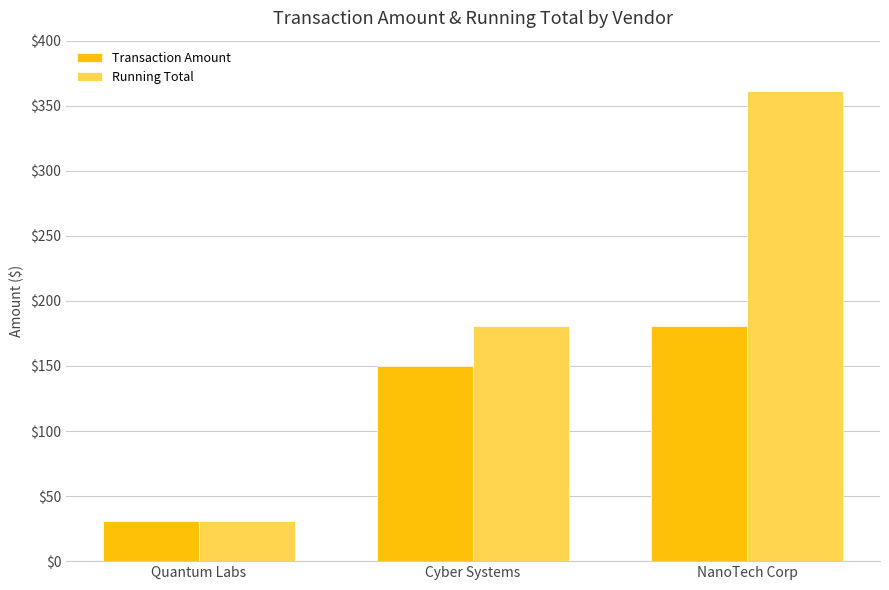

What is the value of the Transaction Amount bar at the 1st from the left?

30.5